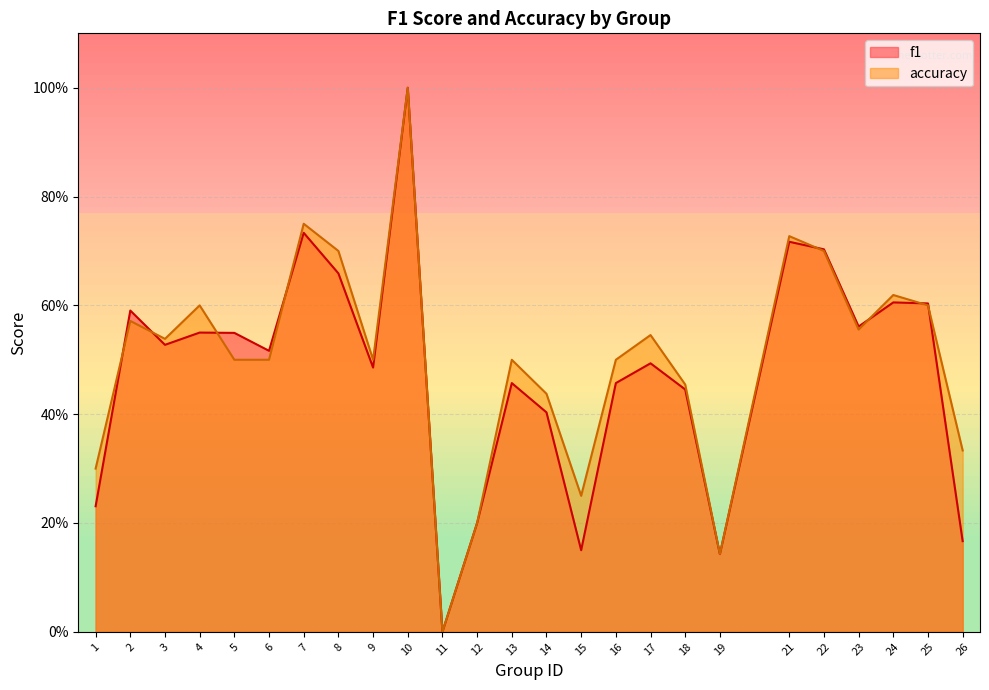

How many f1 values are between 0 and 1?

25